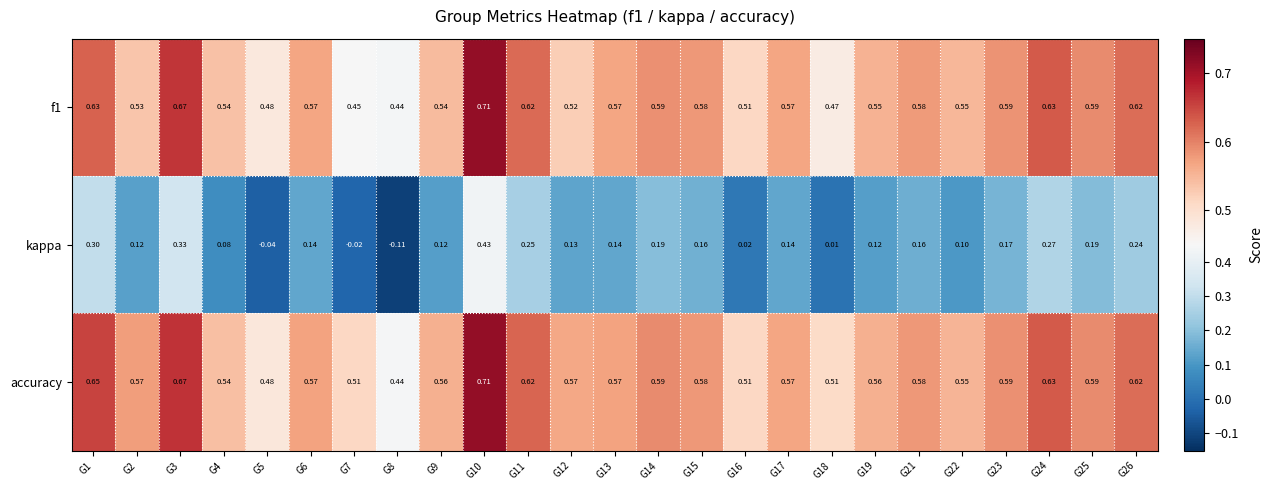

Between G15 and G25, which series saw the biggest shift?

kappa